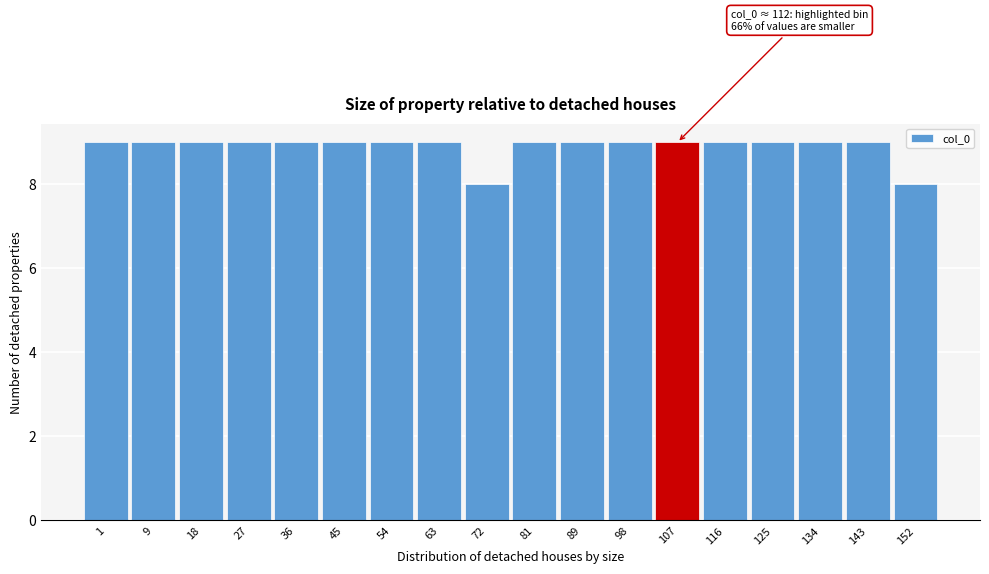

Reading right to left, list all the values displayed in this chart.

8	9	9	9	9	9	9	9	9	8	9	9	9	9	9	9	9	9